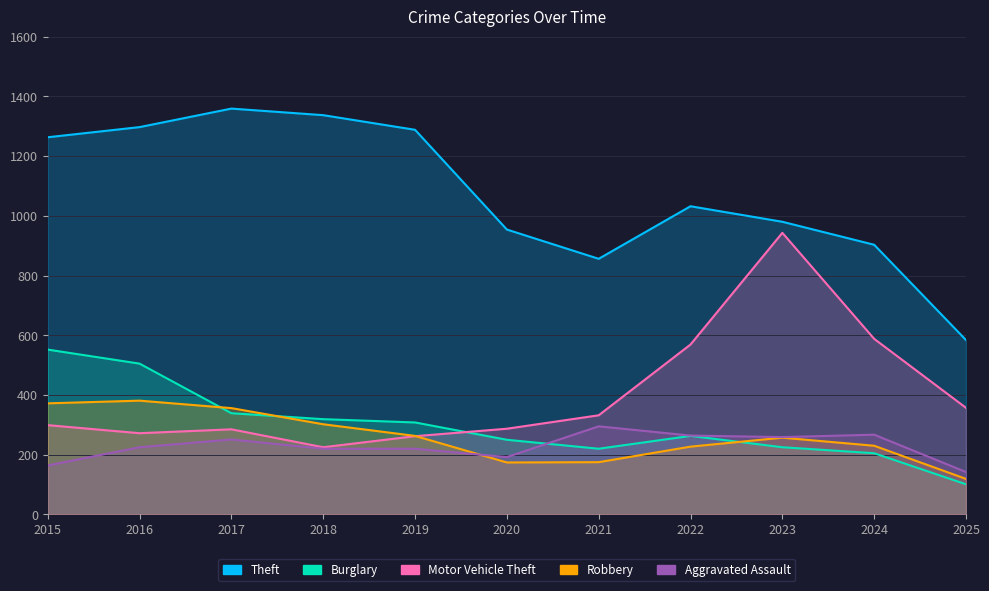

Which series has the largest range (max minus min)?

Theft